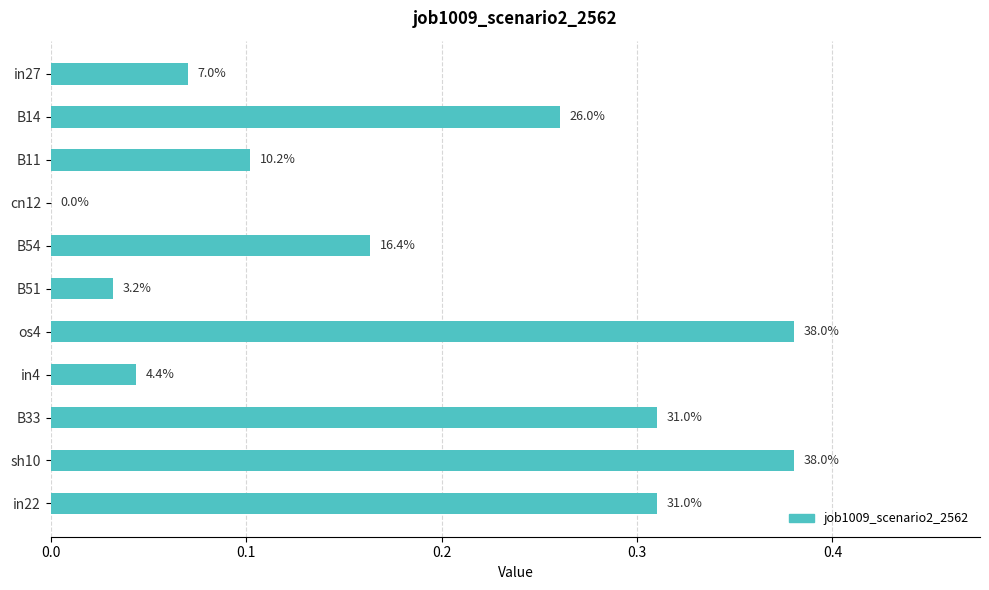

Does the chart contain stacked bars?

No